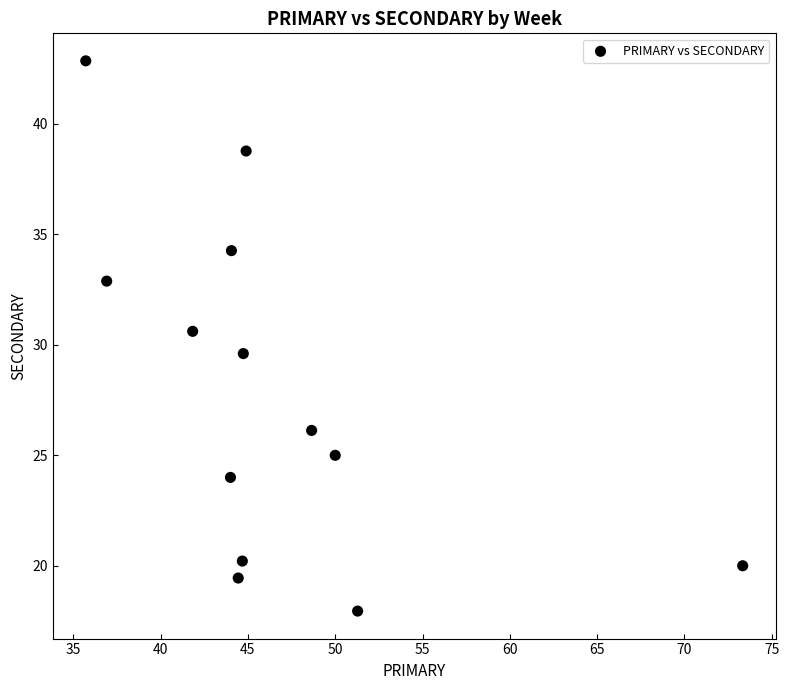

What is the range of X values (max minus min)?

37.6